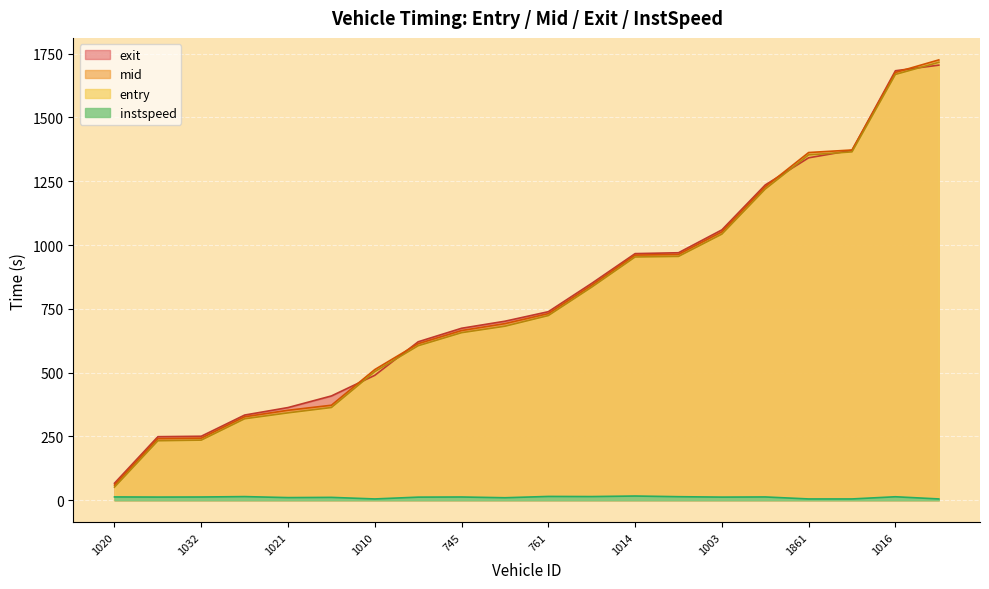

What is the difference between the maximum and second lowest values in the exit series?

1455.9